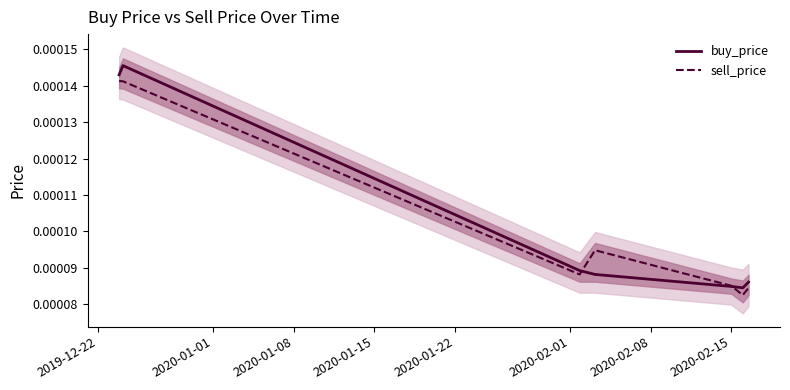

How many times do buy_price and sell_price cross each other?

2